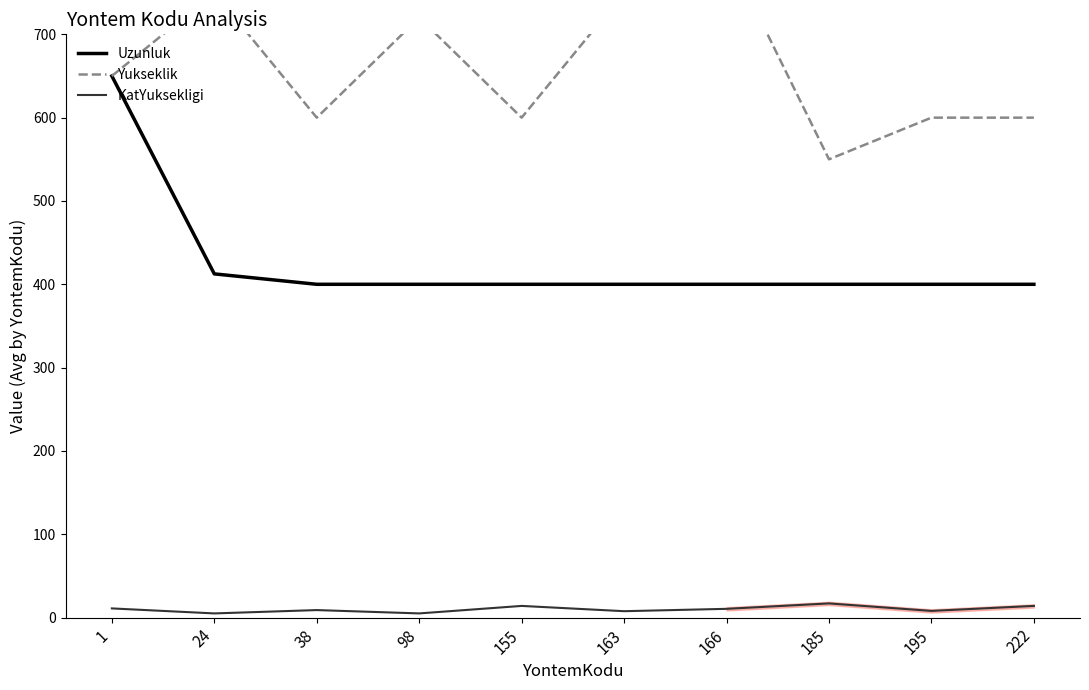

Which category has the lowest value in the Yukseklik series?

185